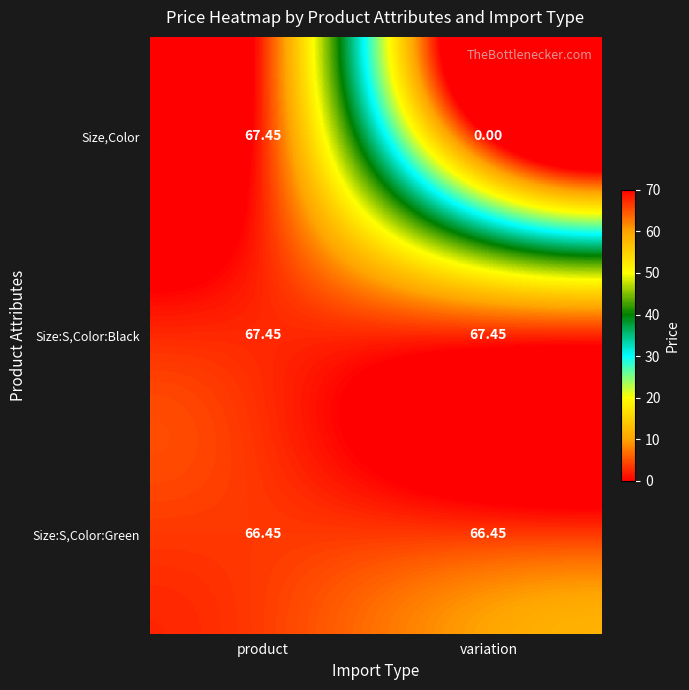

Which series has the largest range (max minus min)?

Size,Color